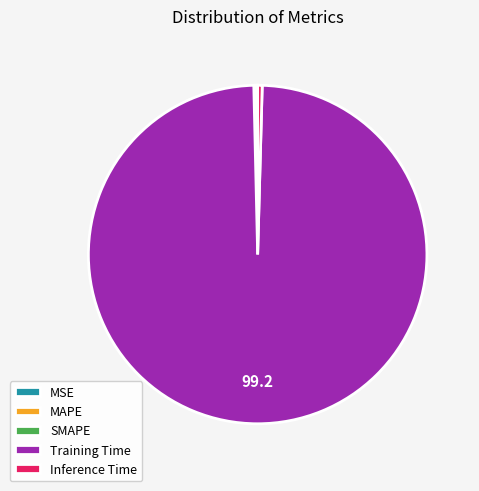

Is it true that Inference Time is 0% of the pie?

True